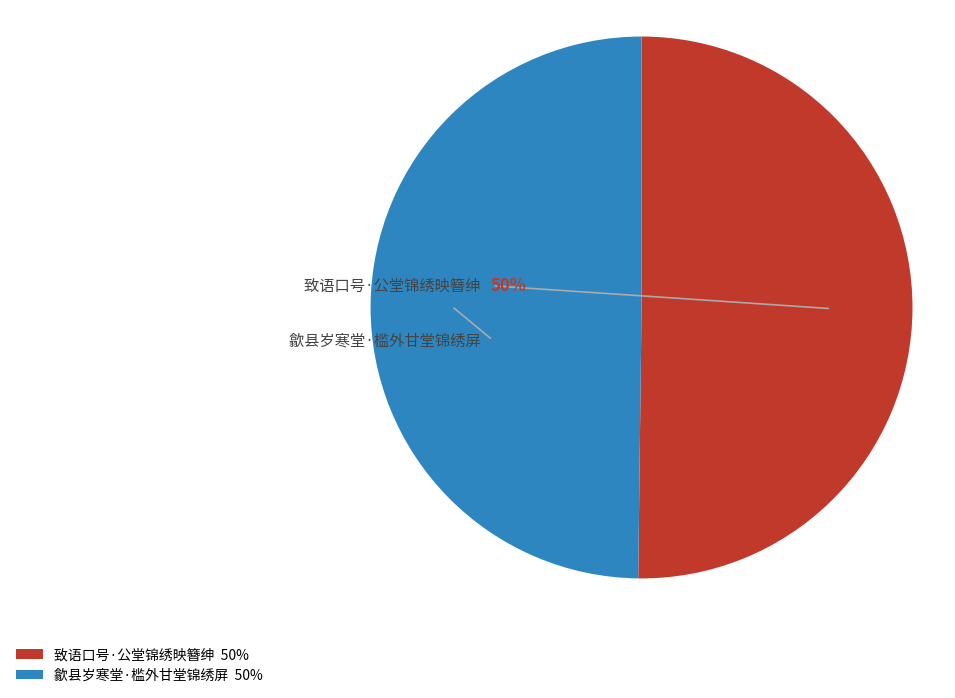

Which category accounts for the majority?

致语口号·公堂锦绣映簪绅